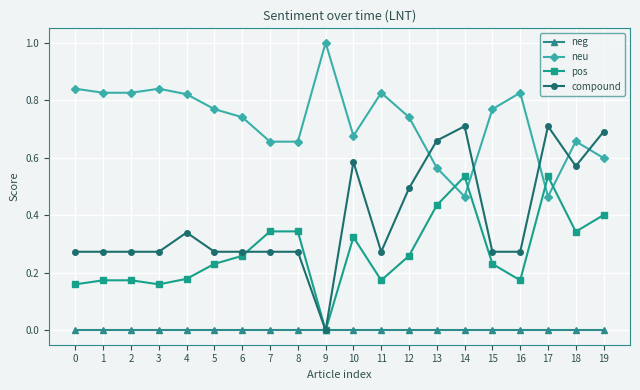

What is the sum of the compound values at 14 and 10?

1.3